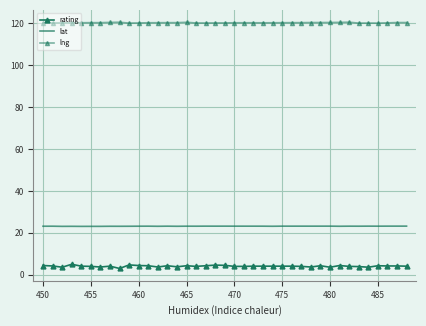

Is this an area chart (filled region under the line)?

No